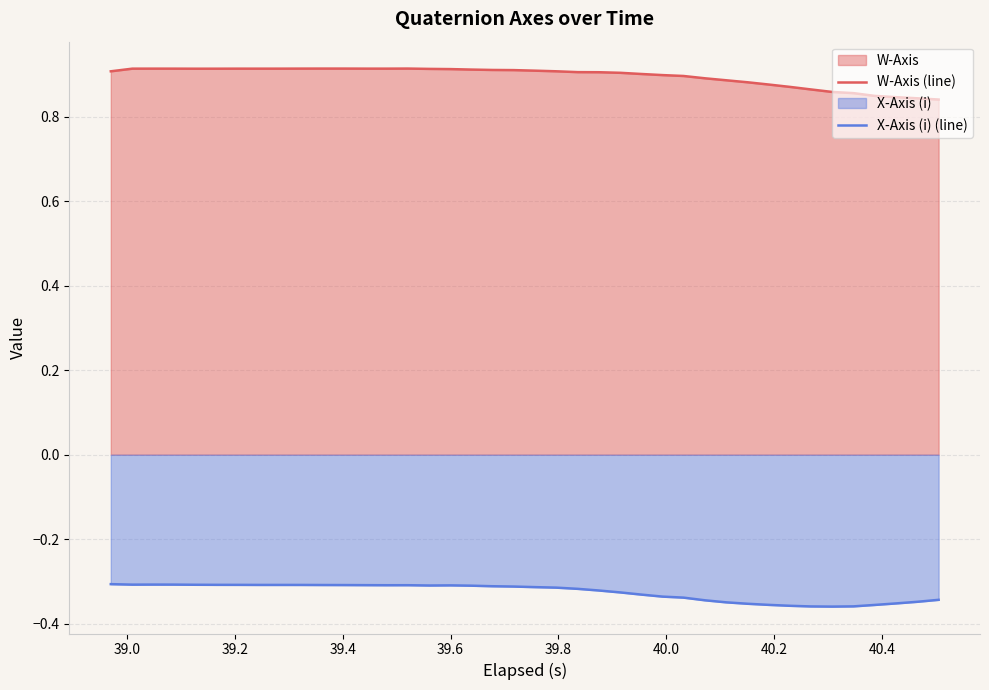

Which series has the largest total across all categories?

W-Axis (line)